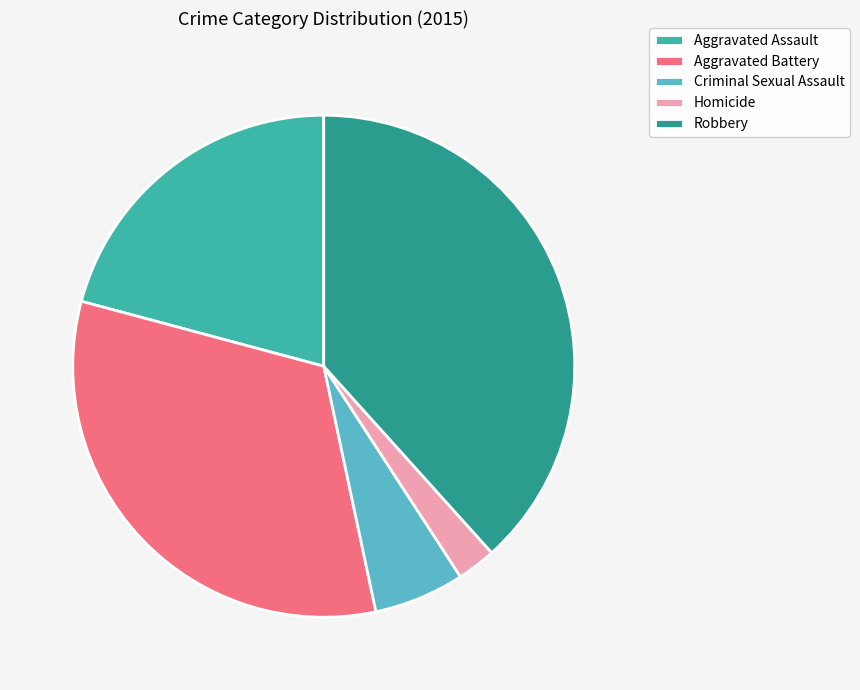

Rank the categories by value from highest to lowest.

Robbery, Aggravated Battery, Aggravated Assault, Criminal Sexual Assault, Homicide